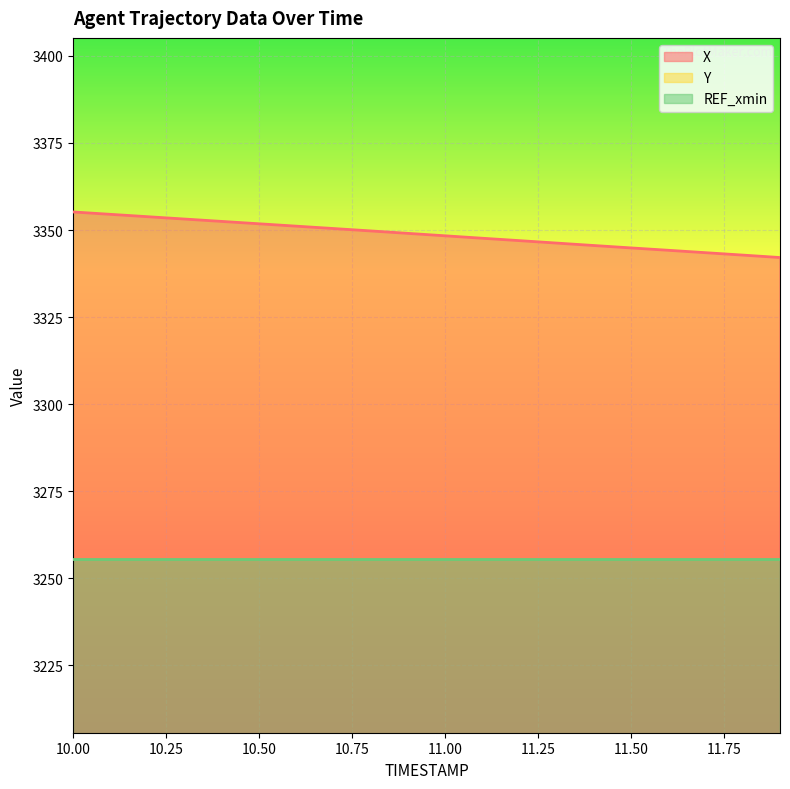

List the labels in order of Y value, smallest first.

11.9, 11.8, 11.7, 11.6, 11.5, 11.4, 11.3, 11.2, 11.1, 11.0, 10.9, 10.8, 10.7, 10.6, 10.5, 10.4, 10.3, 10.2, 10.1, 10.0